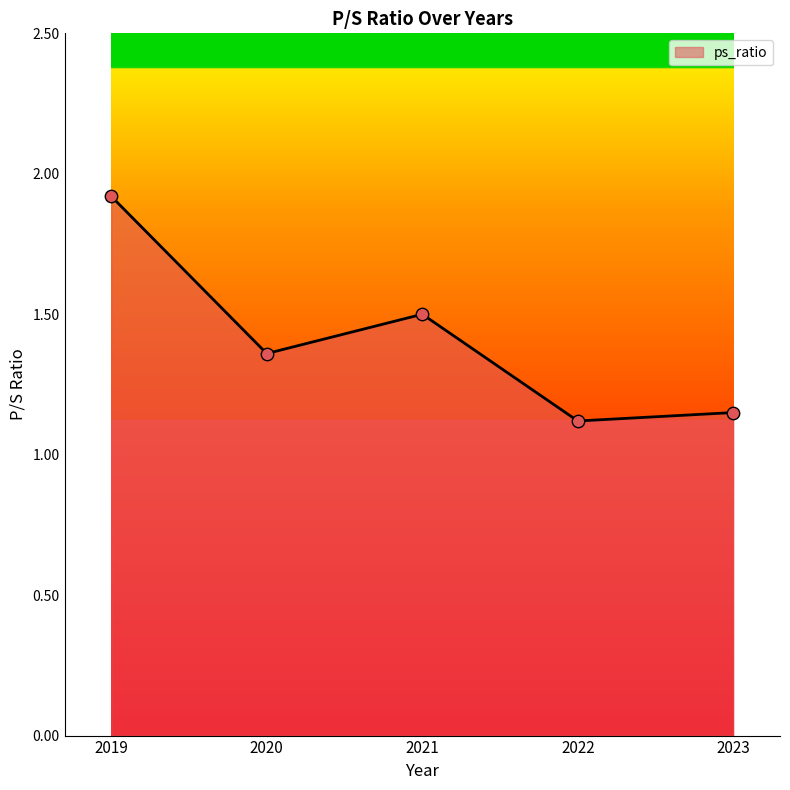

What is the ratio of the value at 2023 to the value at 2020?

0.8